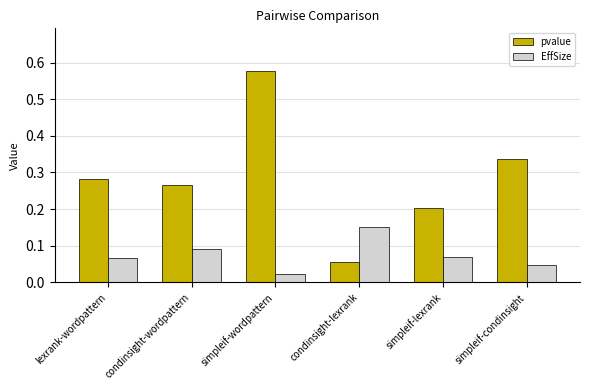

Rank the series by their maximum value, from lowest to highest.

EffSize, pvalue